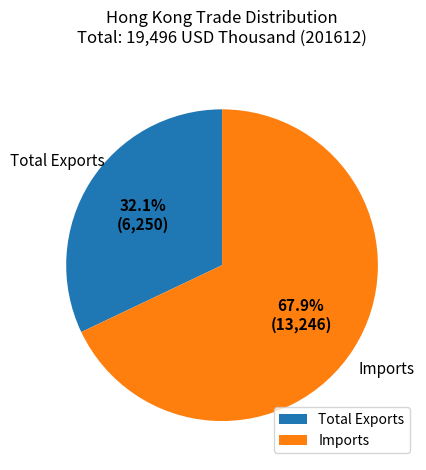

To the nearest percent, what percentage of the pie is Imports?

68%